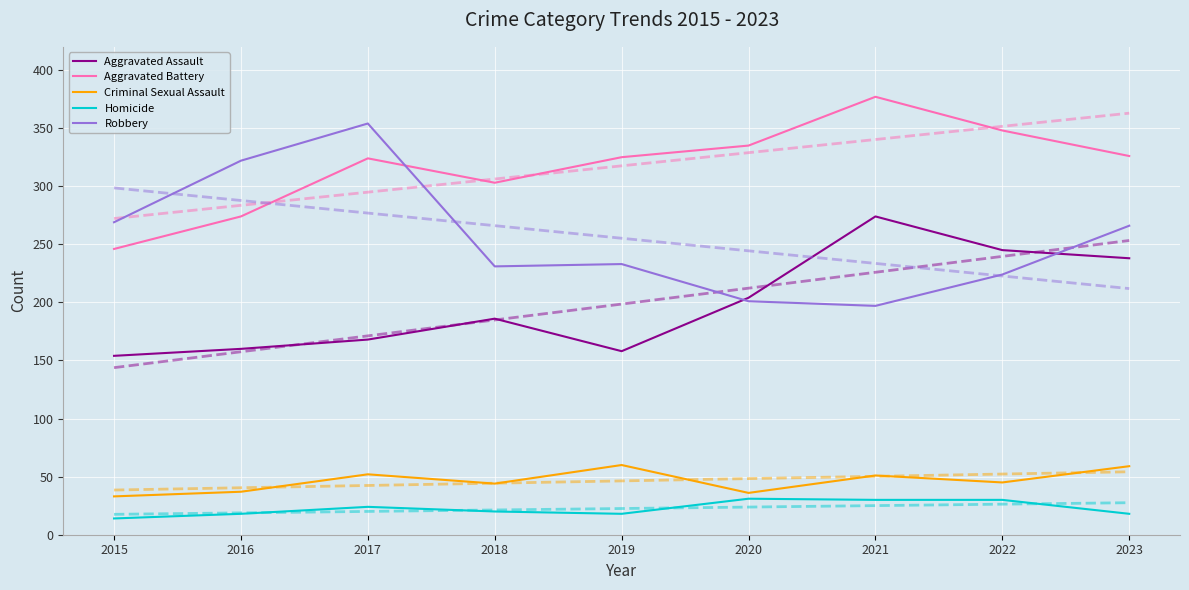

What is the spread (max minus min) of values at 2015?

284.6